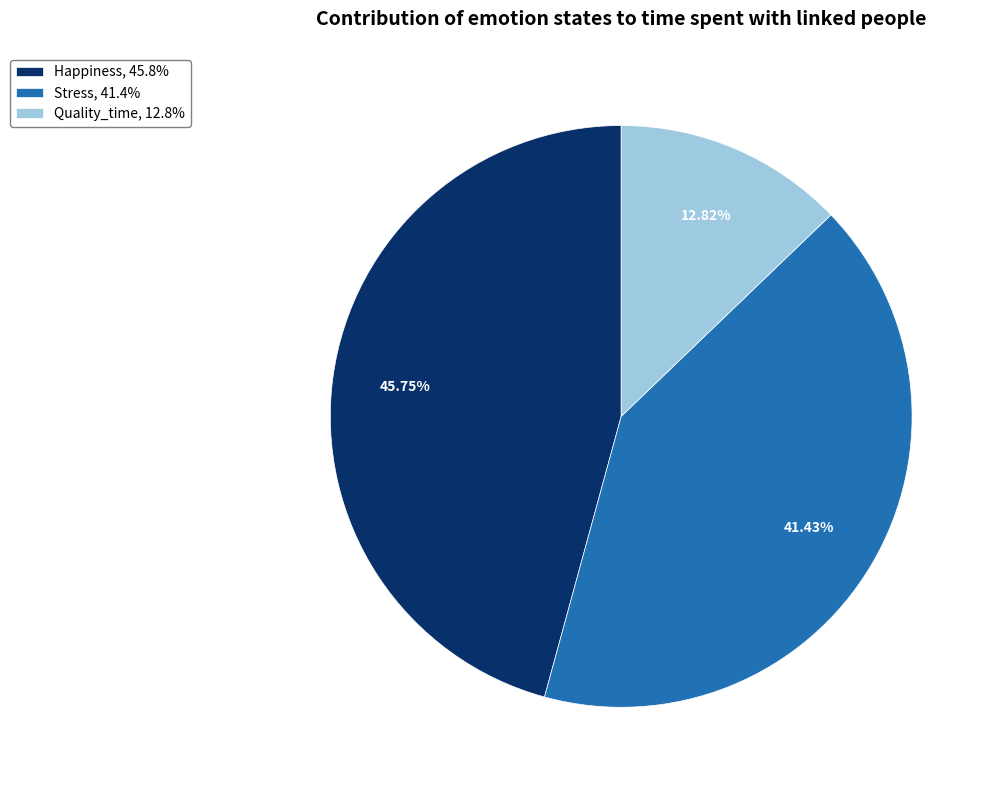

Rank the categories by value from highest to lowest.

Happiness, Stress, Quality_time